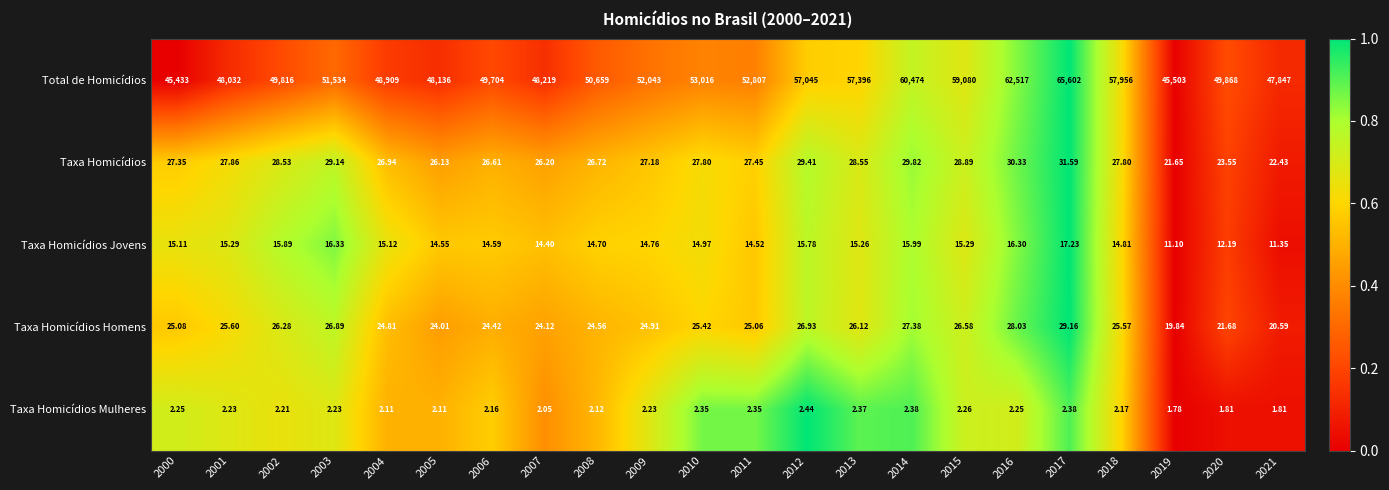

Which series has the widest spread of values?

Total de Homicídios